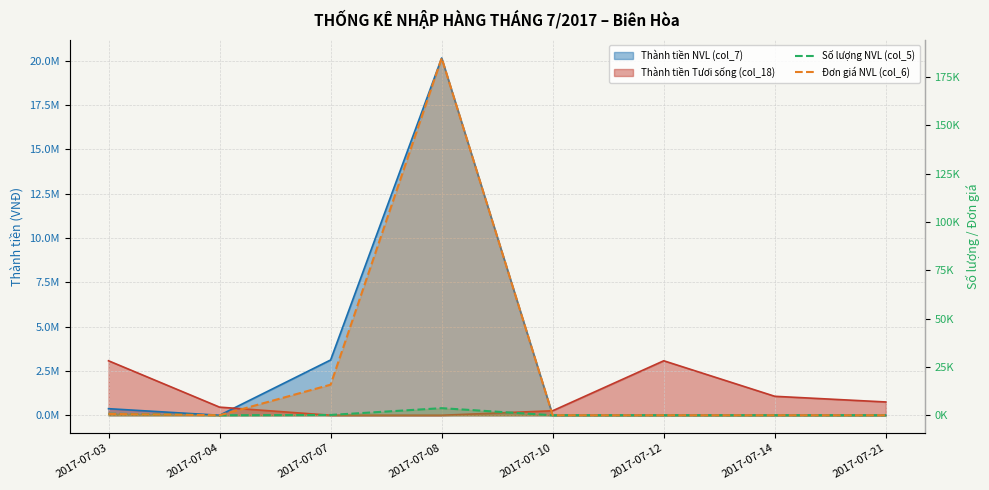

Which category has the lowest value in the Đơn giá NVL (col_6) series?

2017-07-04